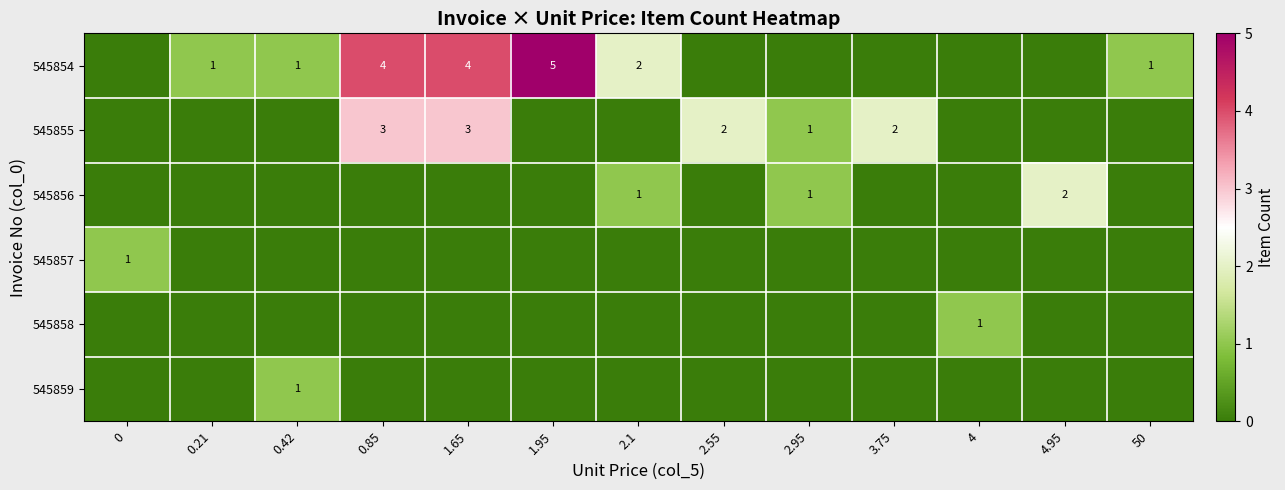

The 545857 series shows 1 at 0. True or false?

True